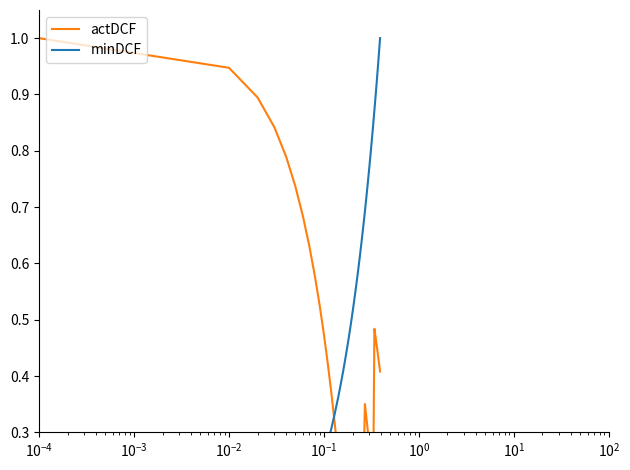

How many categories are shown in the chart?

40